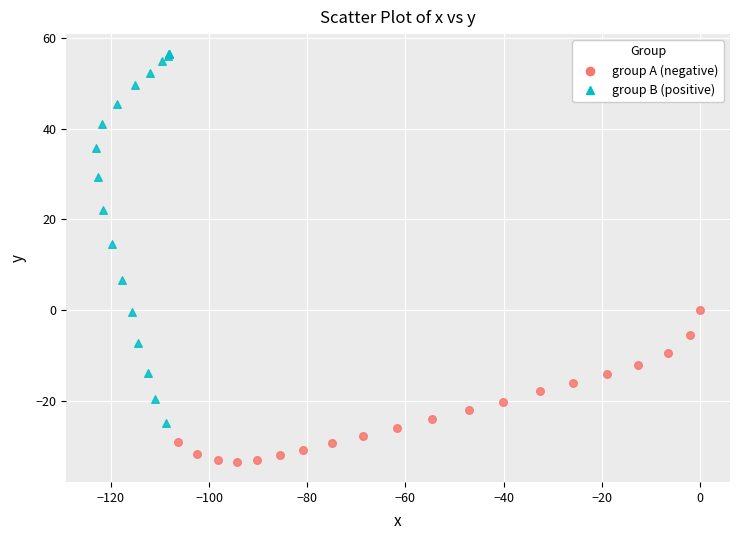

Which series has the largest Y range (max minus min)?

group B (positive)